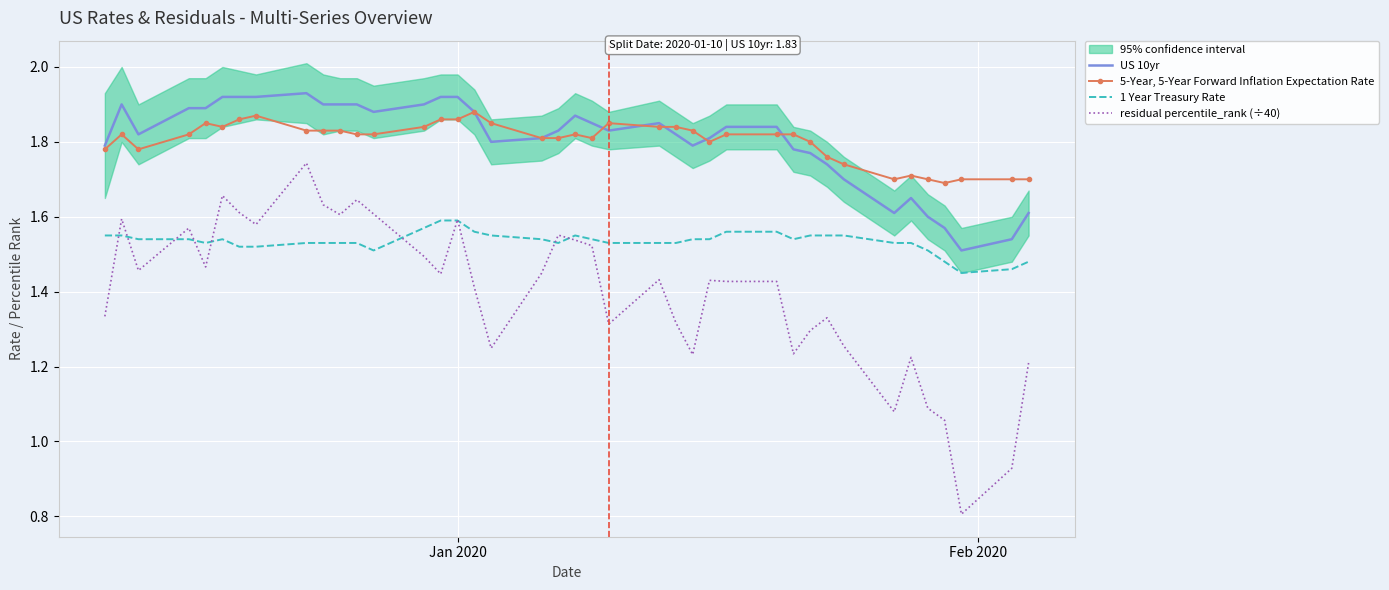

True or false: residual percentile_rank (÷40) and US 10yr cross at least once.

False